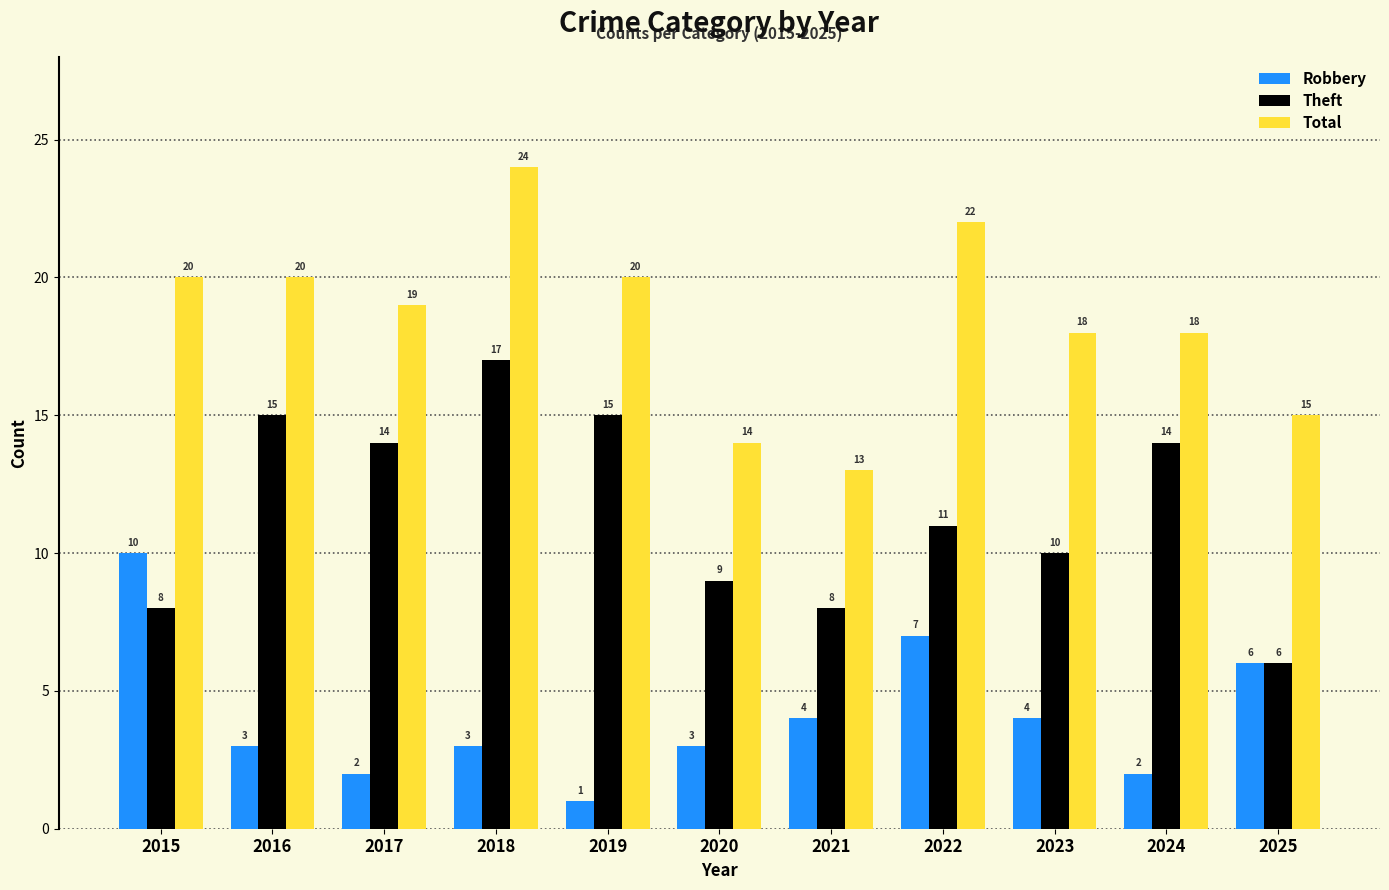

Which label corresponds to the largest value in the chart?

2018